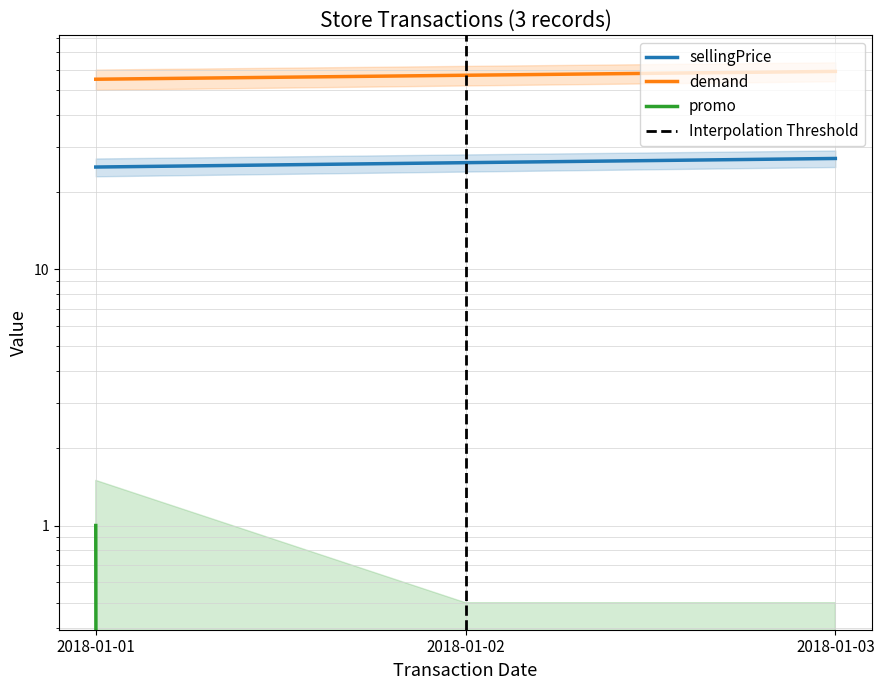

Which series has the largest total across all categories?

demand